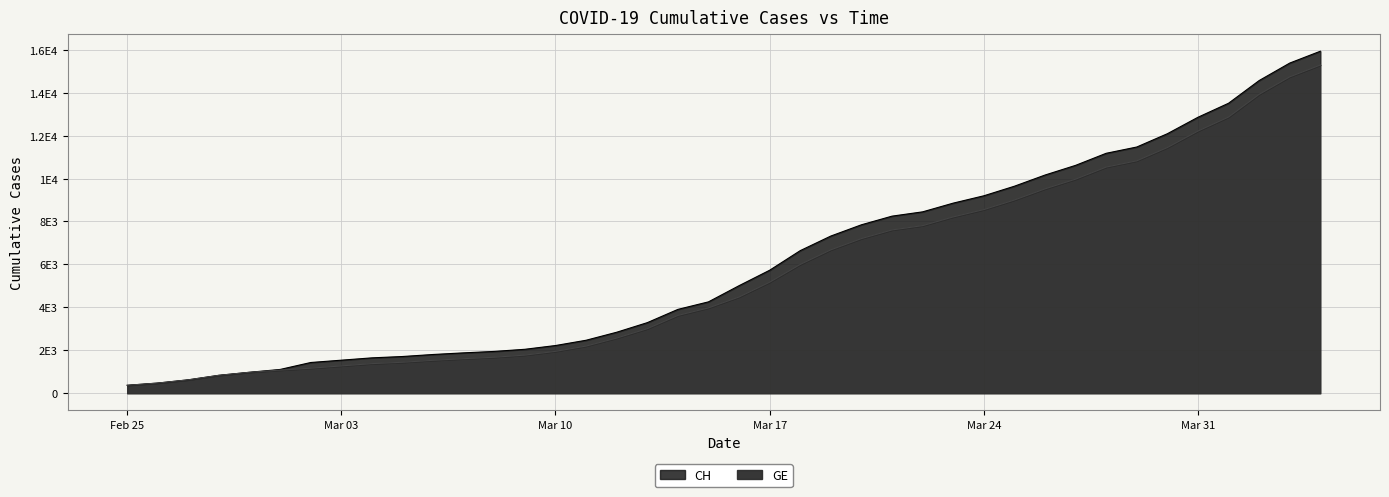

What is the difference between the second highest and second lowest values in the GE series?

14254